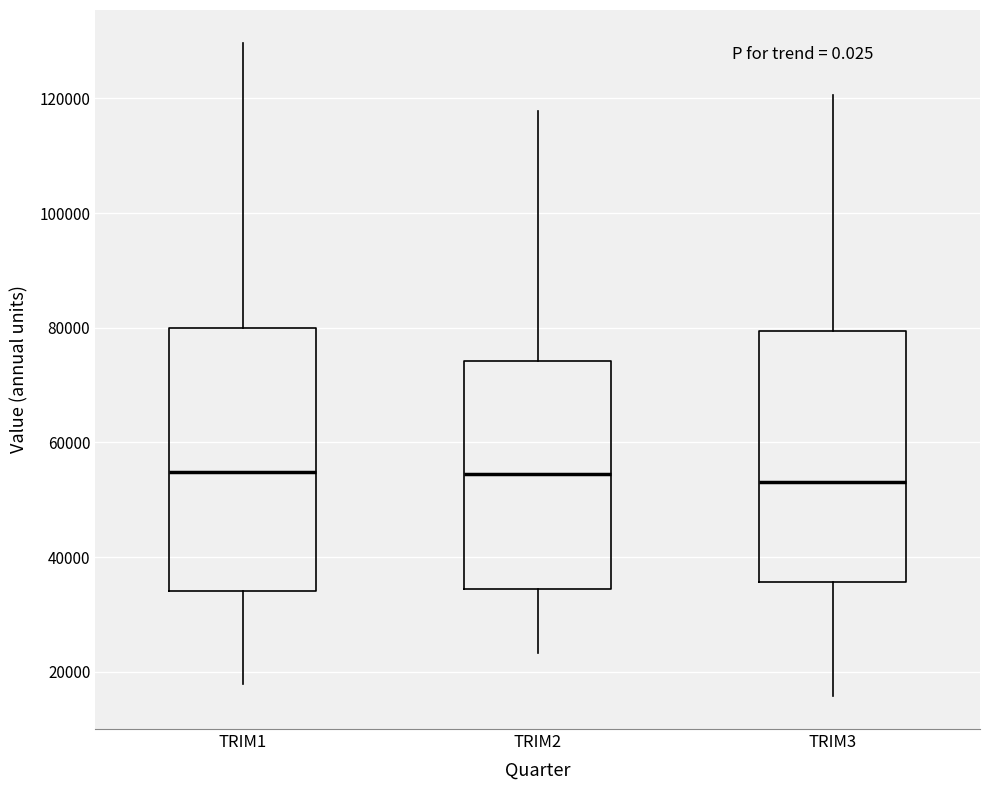

Where does the lower whisker of the box for TRIM3 end on the y-axis? The values are not printed on the chart, so give them approximately, as read against the axis.

16000